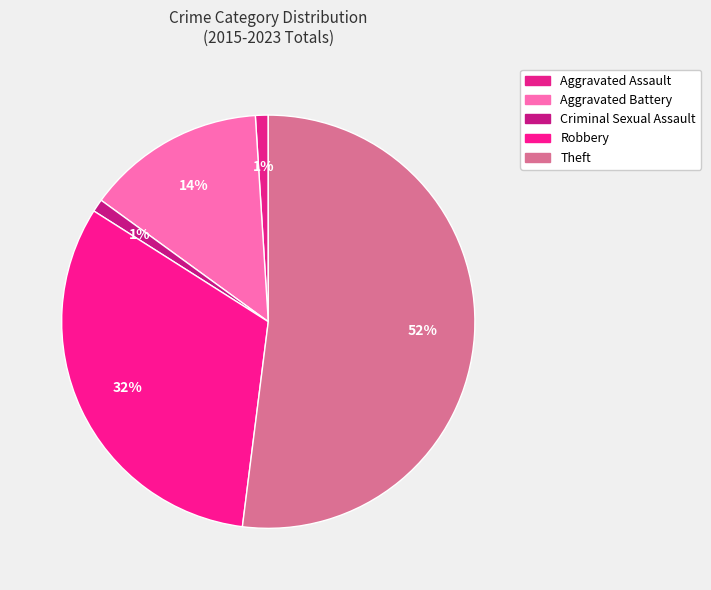

What is the smallest slice in the pie chart?

Aggravated Assault